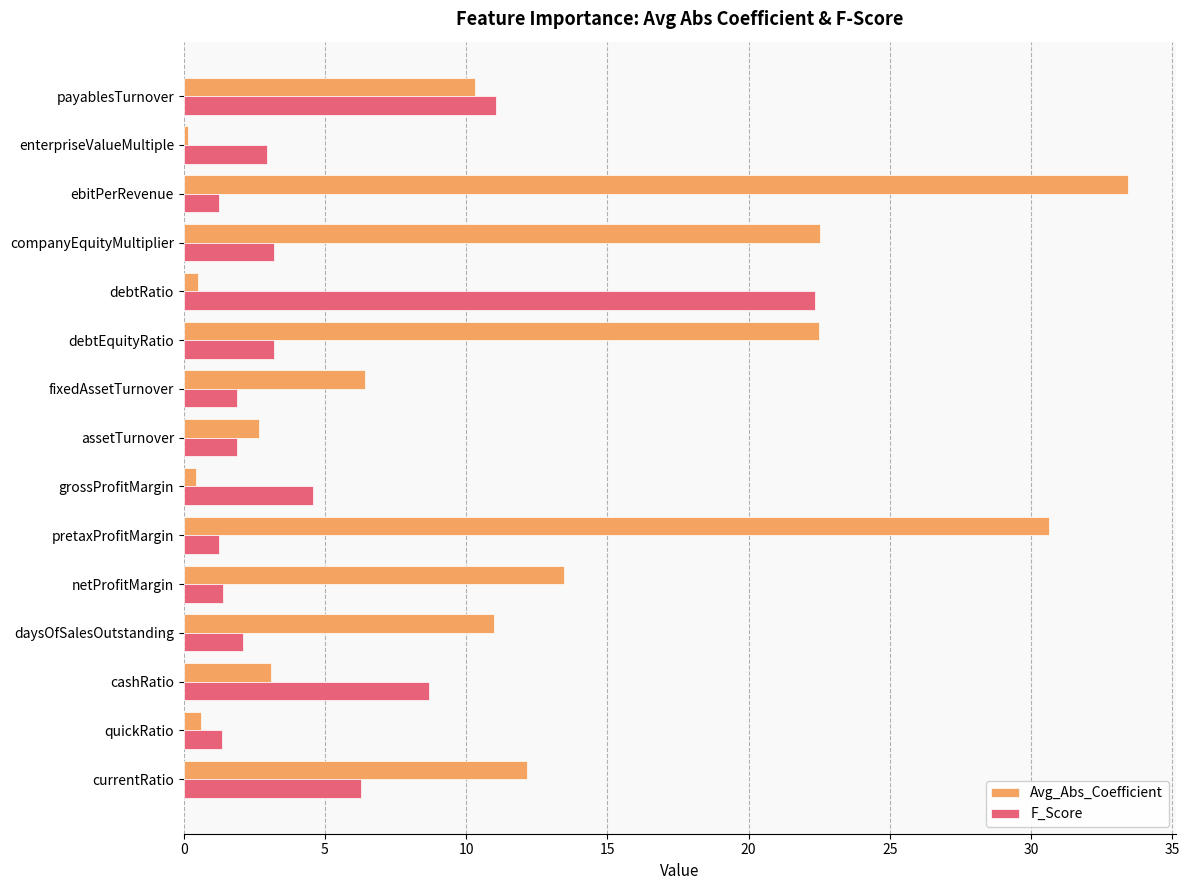

What is the average value of the F_Score series?

4.9